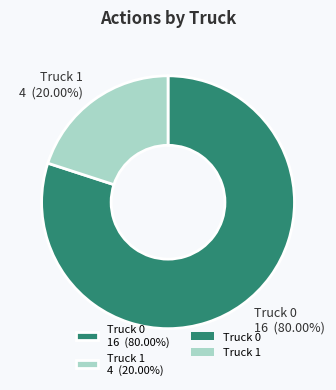

Rank the categories by value from highest to lowest.

Truck 0, Truck 1